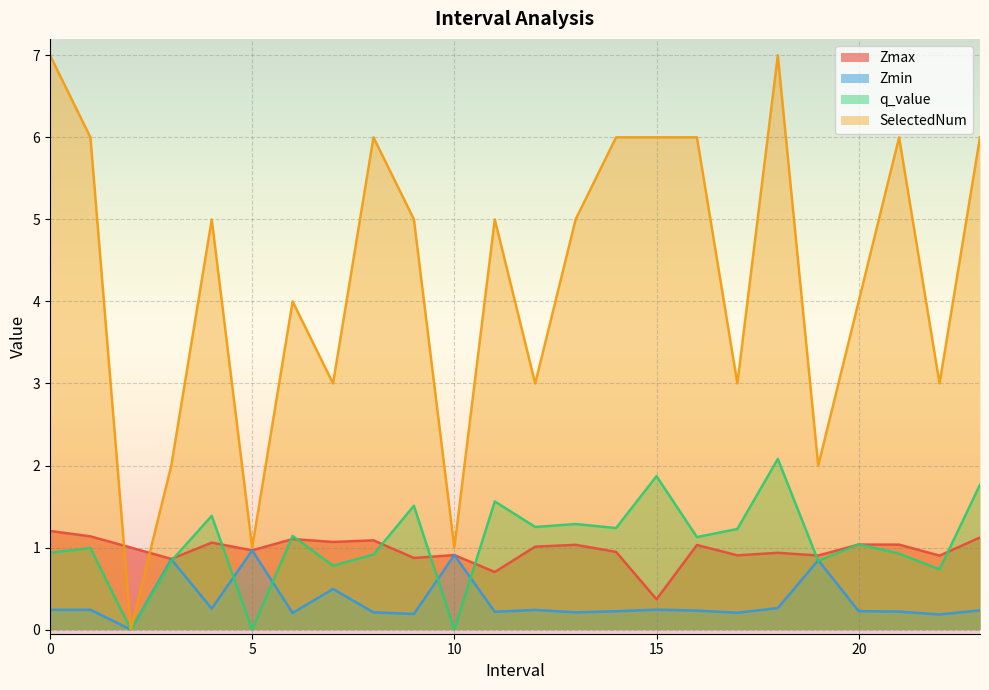

How many lines are shown in the chart?

4